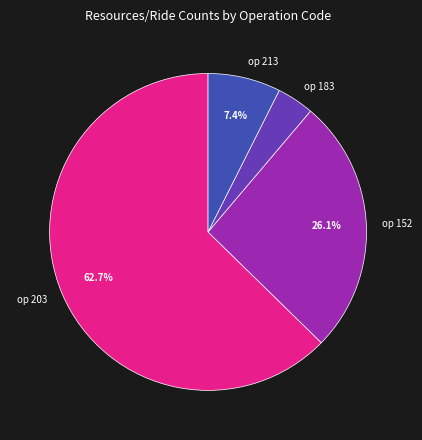

Is the sum of op 183 and op 203 greater than half?

Yes